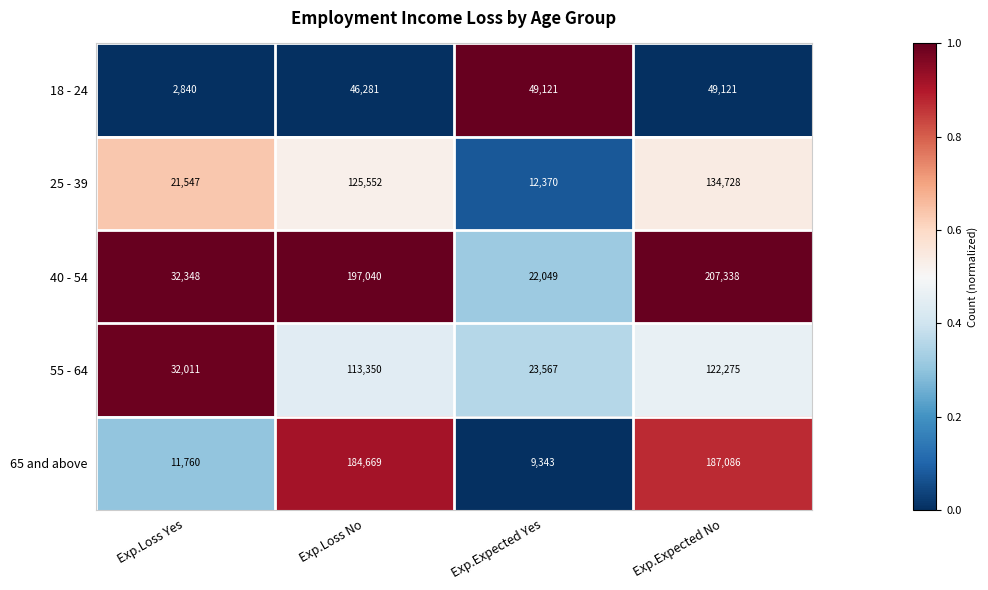

What is the maximum value shown in the chart?

207338